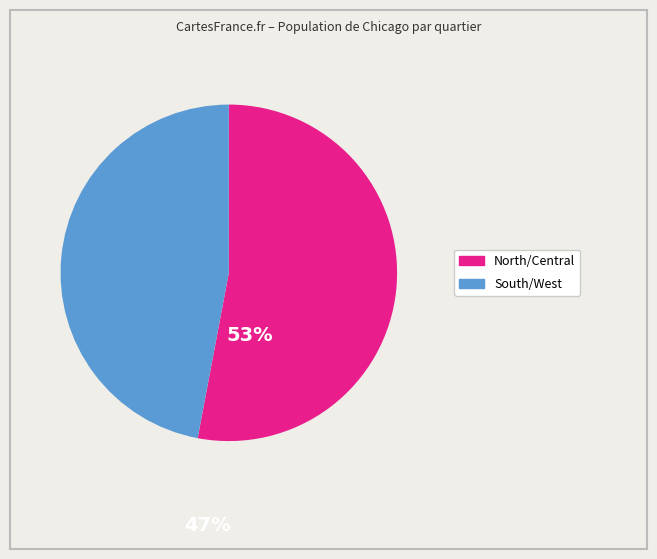

Count the number of slices in the pie.

2